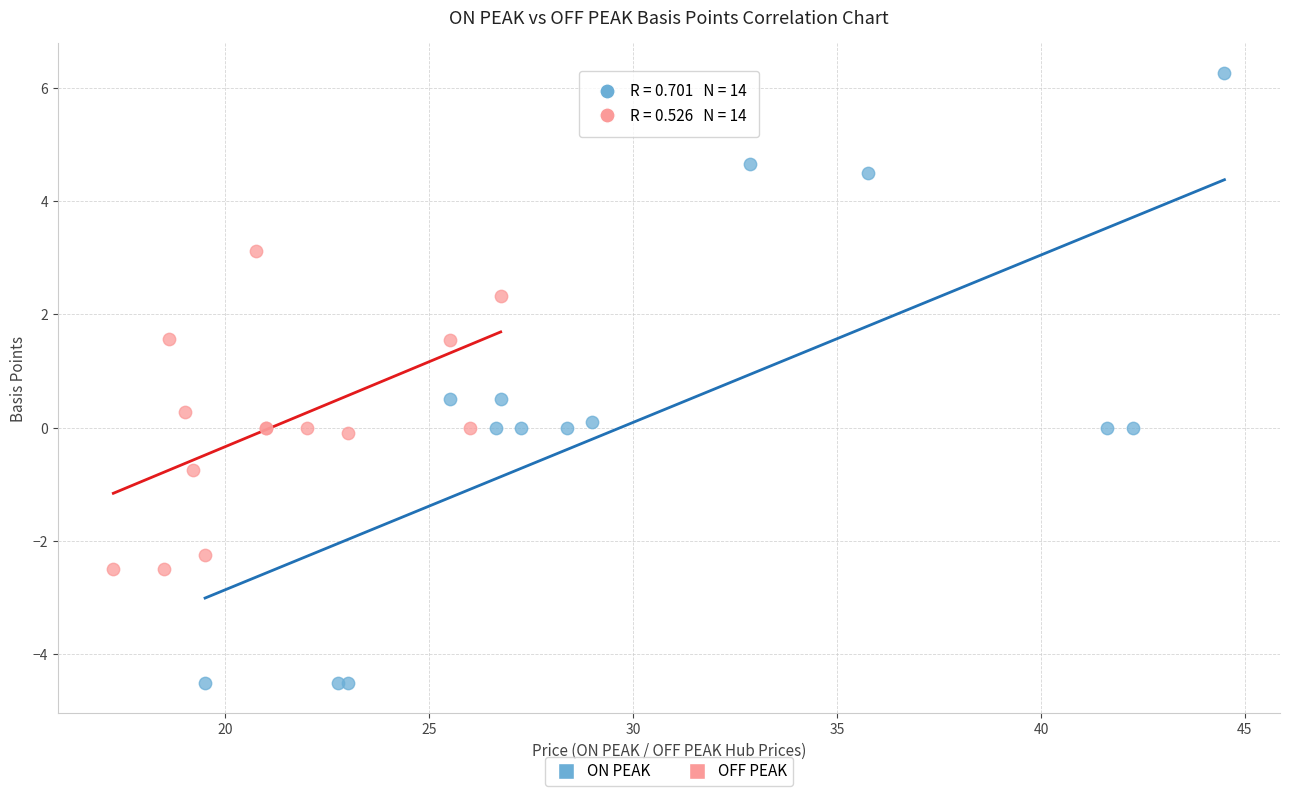

Which series reaches the maximum Y coordinate?

ON PEAK